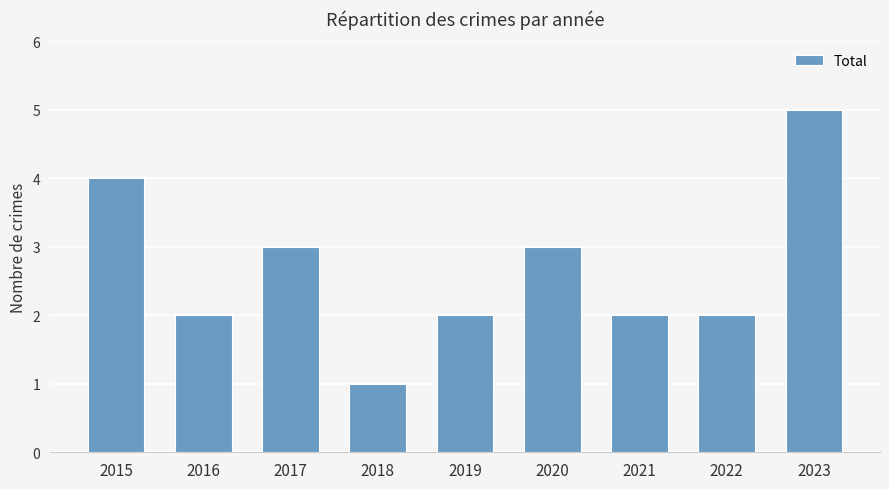

What is the sum of the values at 2019 and 2016?

4